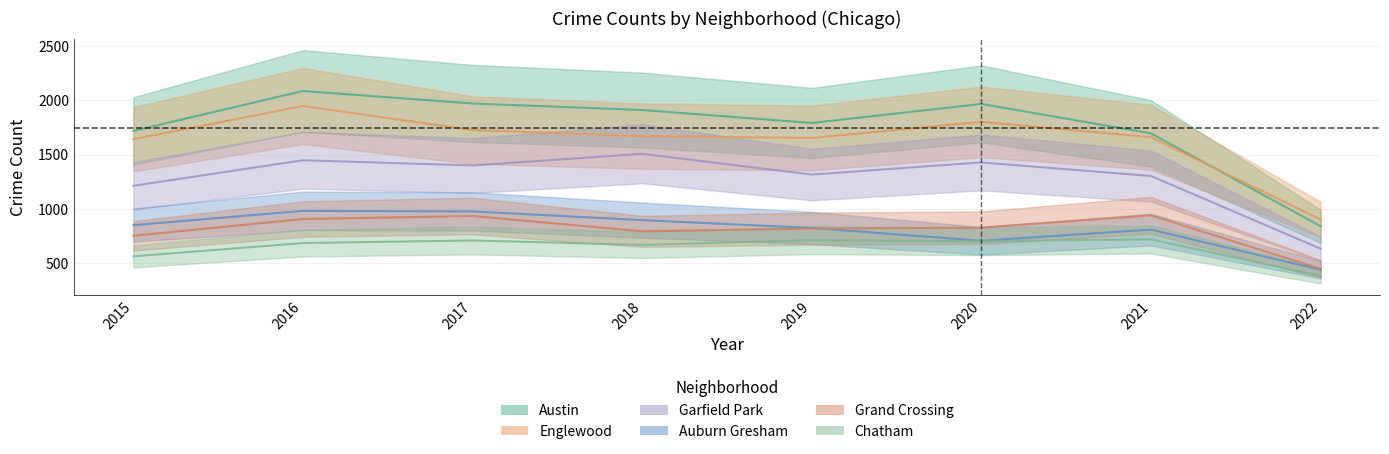

Count the number of categories in the chart.

8